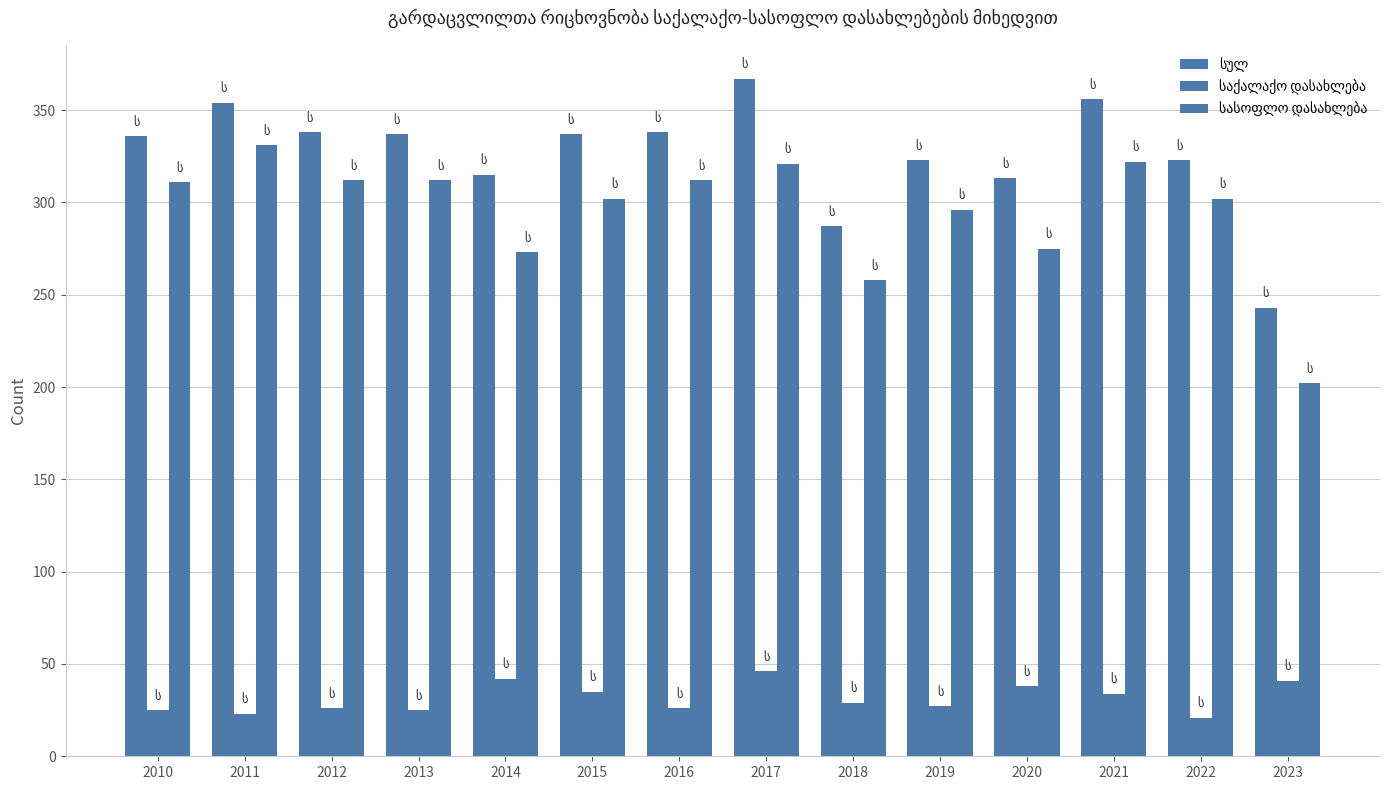

Does the chart contain stacked bars?

No